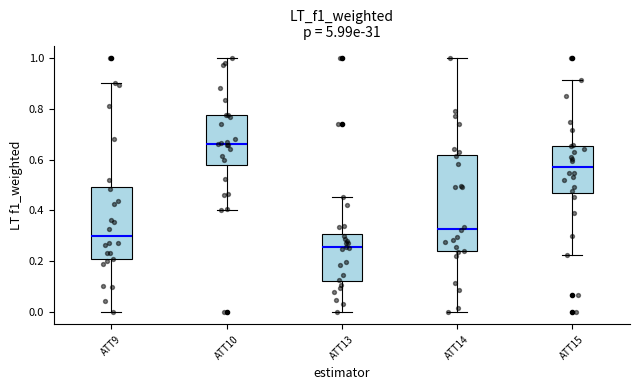

Reading left to right, read every box against the y-axis: the position of its median line, the range the box covers, and the ends of its whiskers. The values are not printed on the chart, so give them approximately, as read against the axis.

ATT9: median 0.30, box 0.20 to 0.50, whiskers 0.00 to 0.90
ATT10: median 0.66, box 0.58 to 0.78, whiskers 0.40 to 1.00
ATT13: median 0.26, box 0.12 to 0.30, whiskers 0.00 to 0.46
ATT14: median 0.32, box 0.24 to 0.62, whiskers 0.00 to 1.00
ATT15: median 0.58, box 0.48 to 0.66, whiskers 0.22 to 0.92